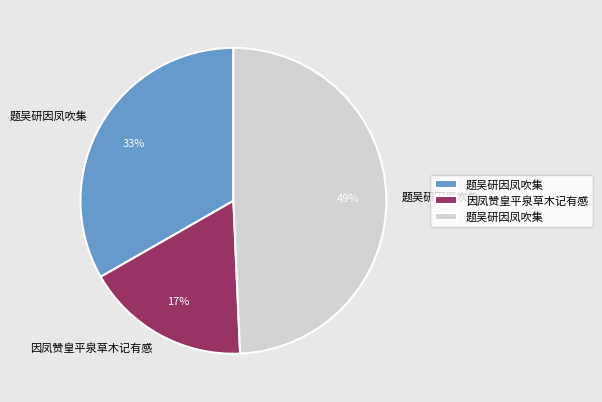

To the nearest percent, what is the difference between the largest and smallest slice percentages?

32%